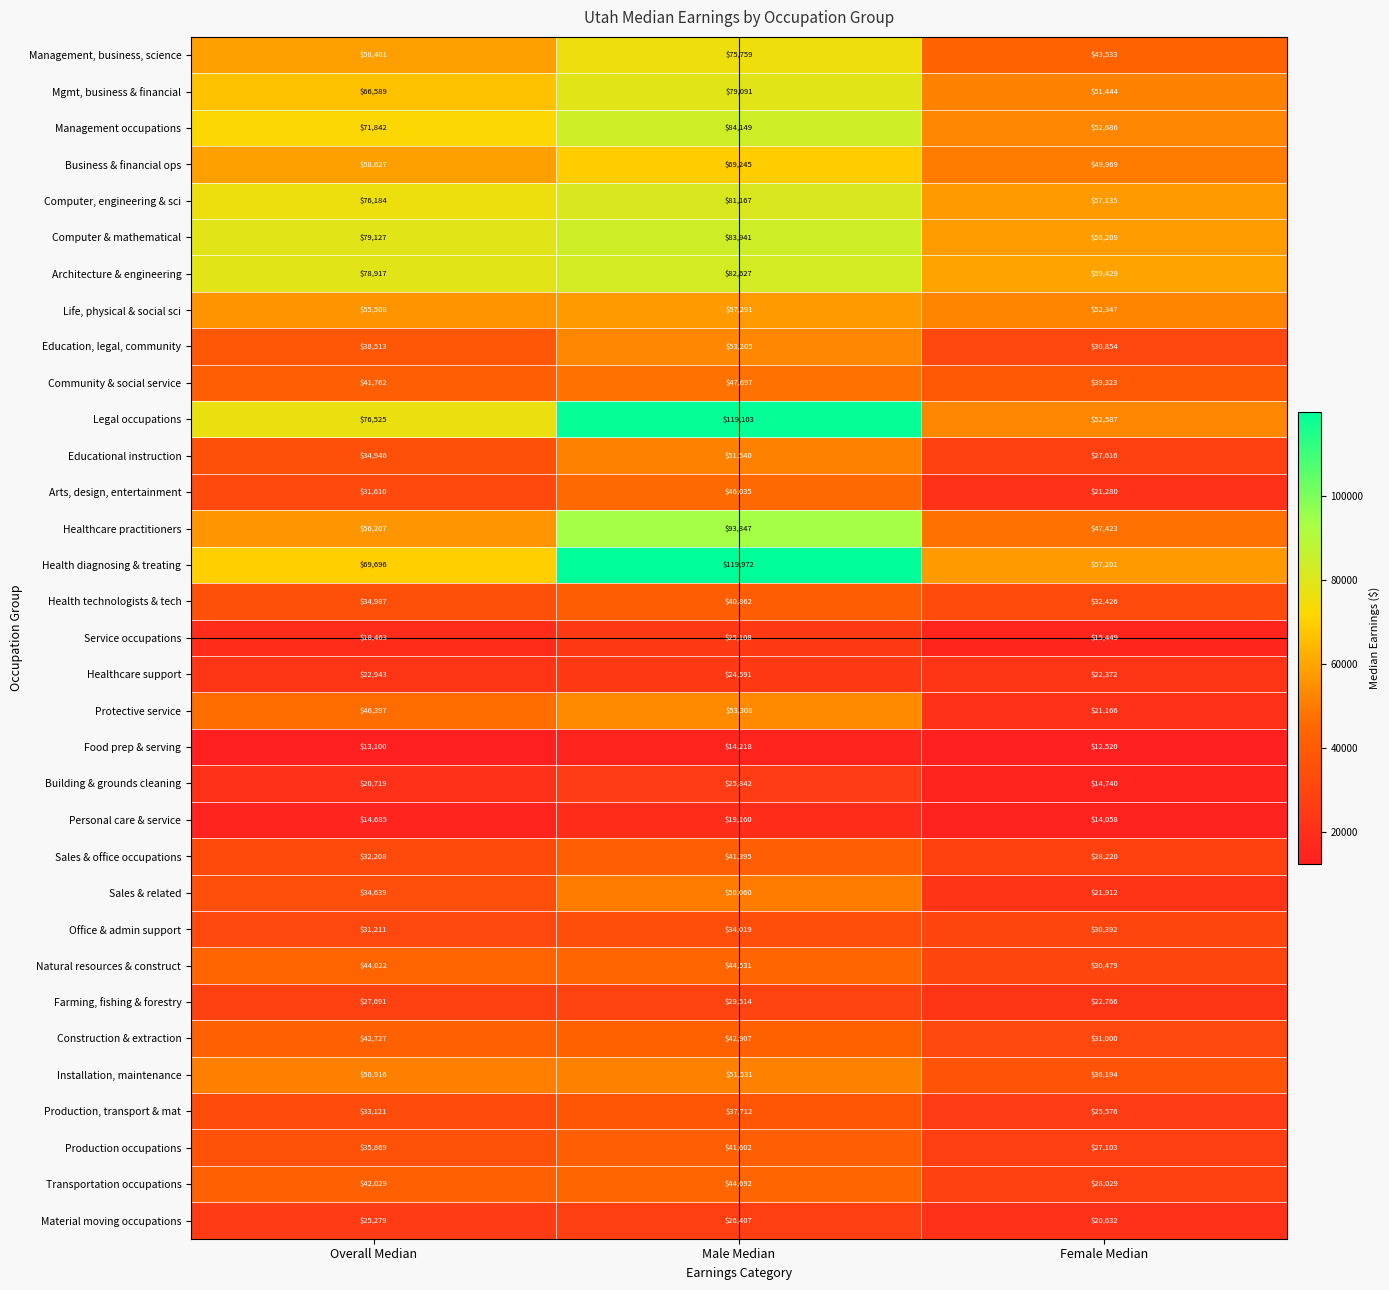

Is it true that Educational instruction equals 45549 at Female Median?

False